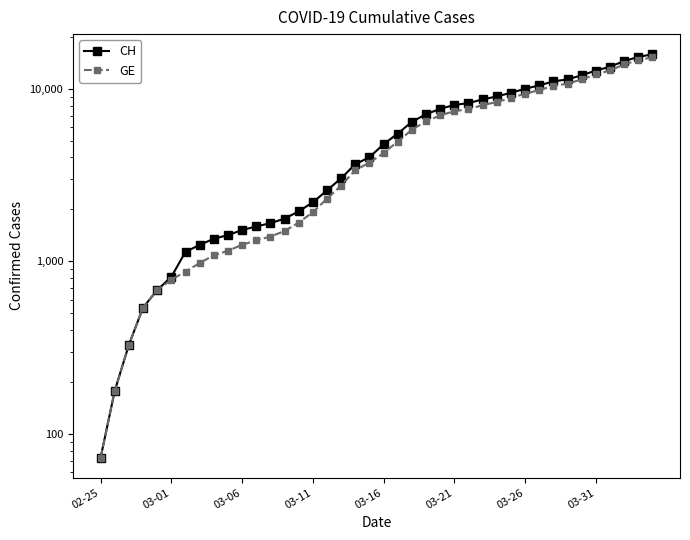

Is it true that GE equals 1248 at 03-06?

True